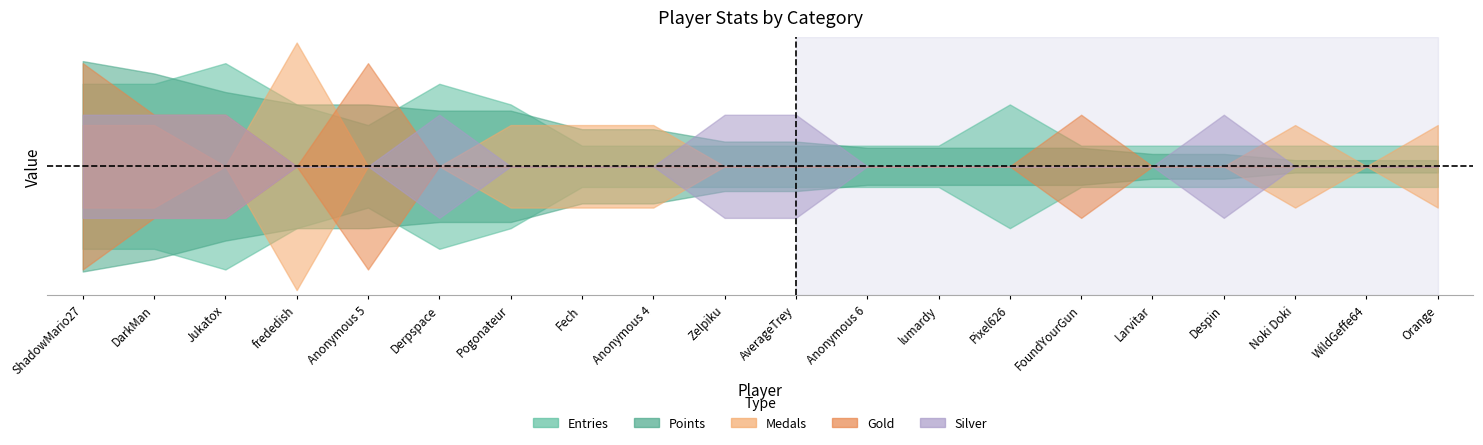

What is the difference between the highest and lowest values at WildGeffe64?

0.1